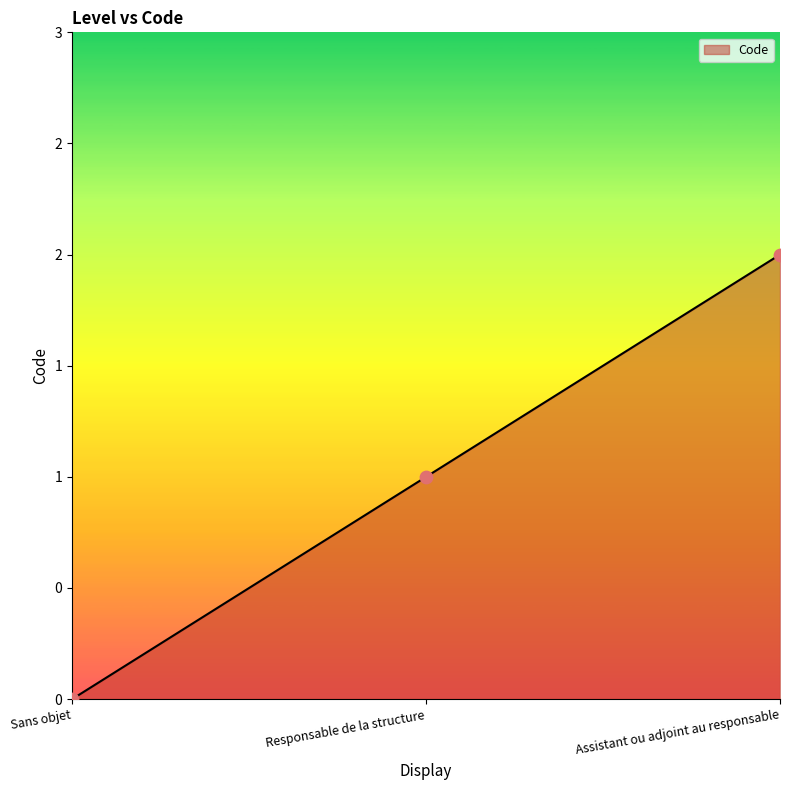

Which has a higher value, Sans objet or Responsable de la structure?

Responsable de la structure